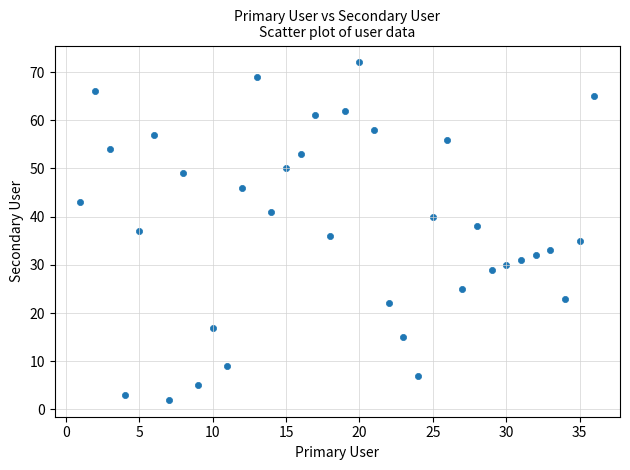

What is the range of X values (max minus min)?

35